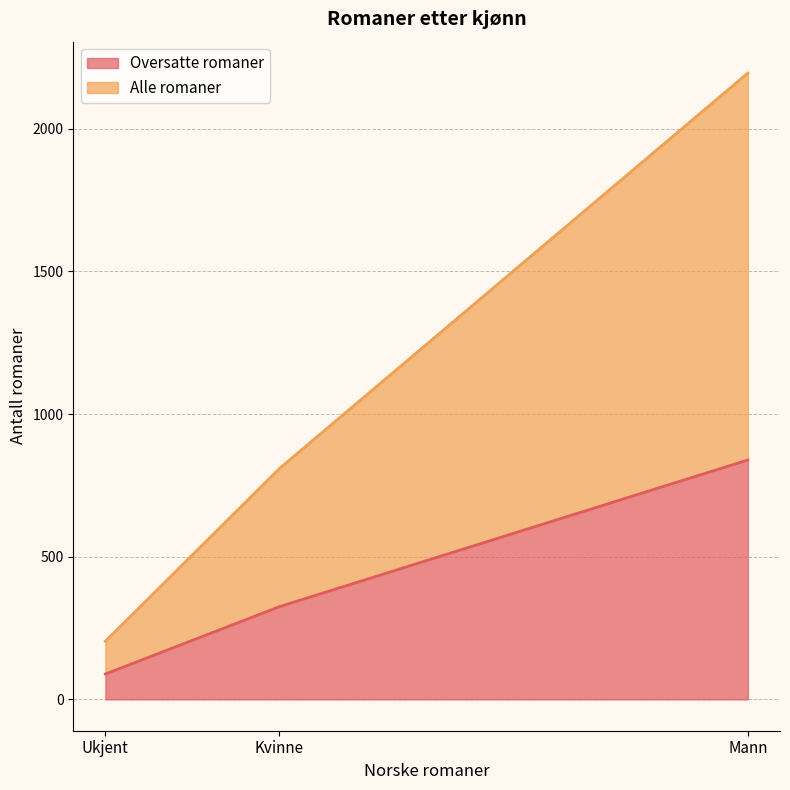

What is the total value across all series at Kvinne?

809